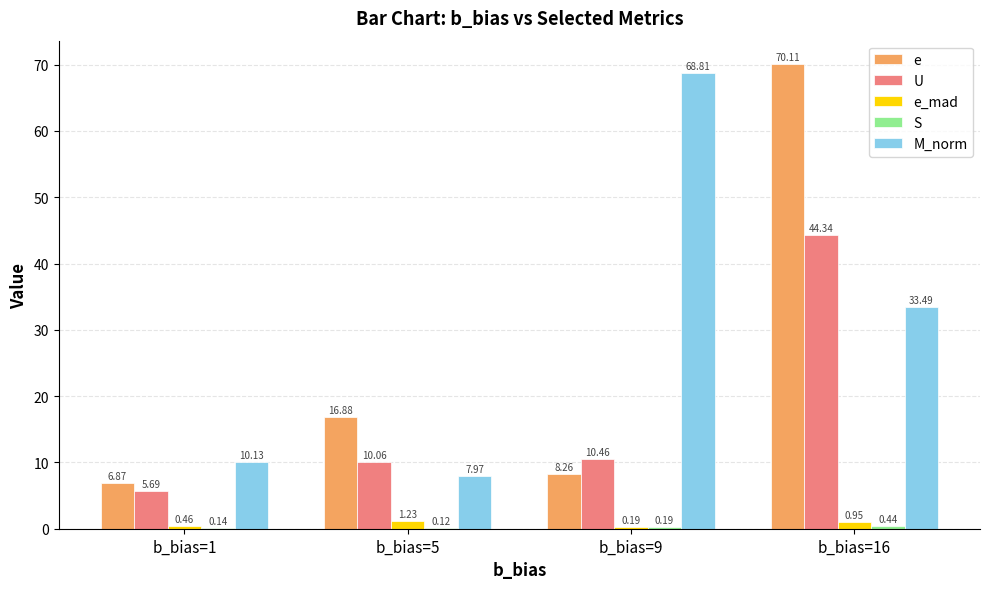

What is the sum of the e_mad values at b_bias=1 and b_bias=16?

1.4